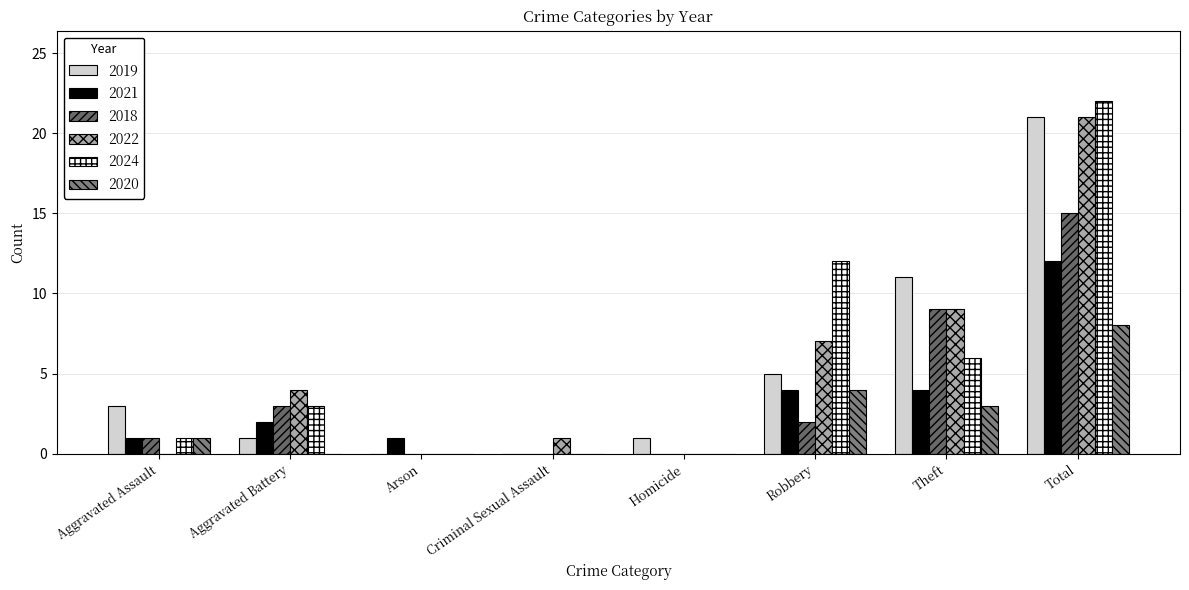

At which category does the chart reach its peak across all series?

Total